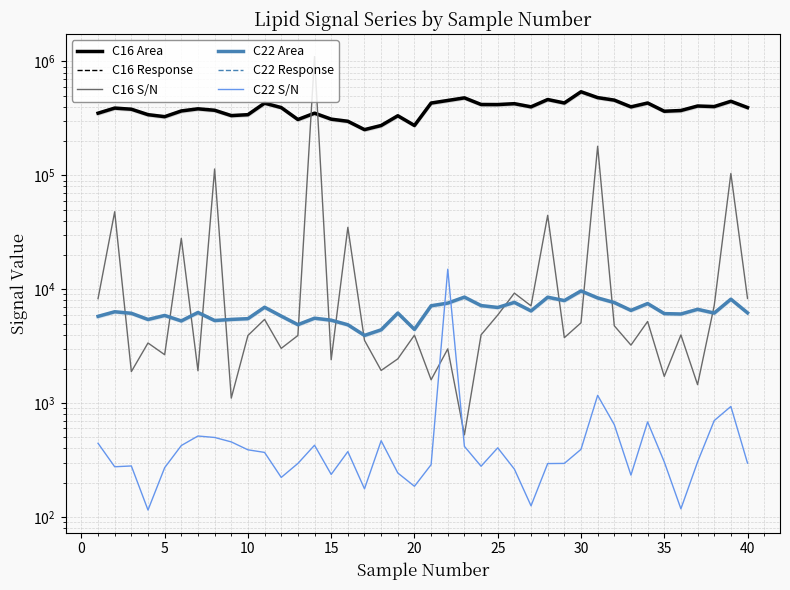

How many interior local peaks does the C22 S/N series have?

10